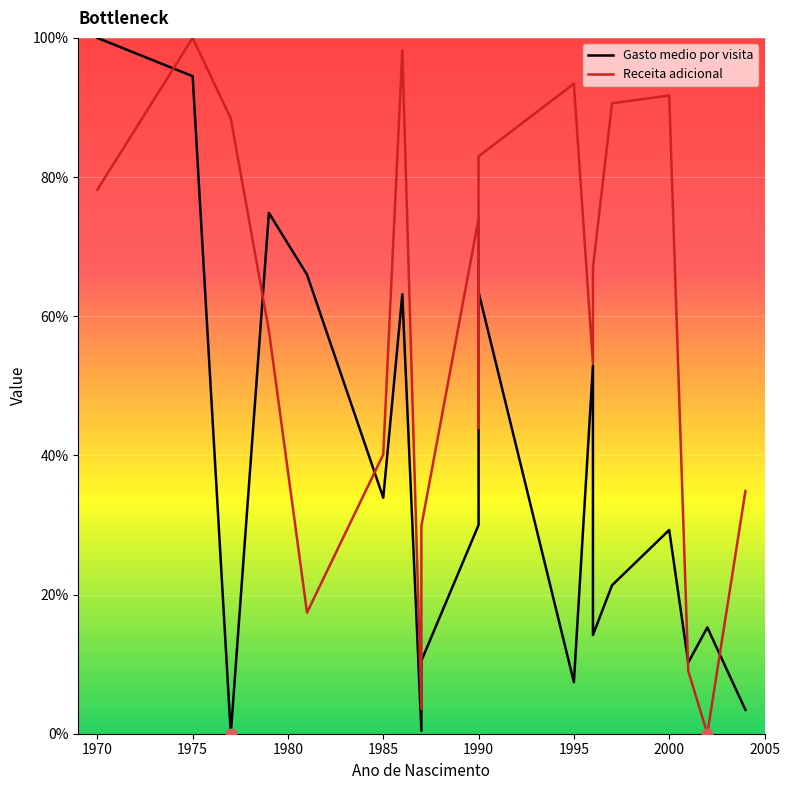

Is the value of Gasto medio por visita at 1990 greater than the value of Receita adicional at 1975?

No